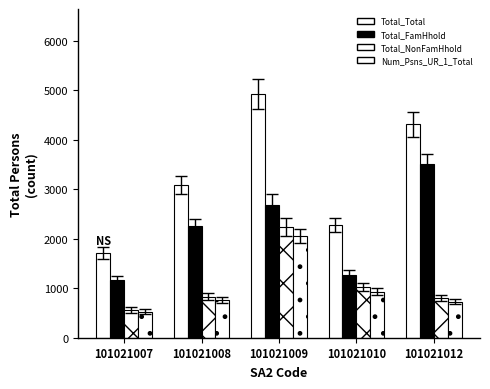

How many bars are there in each group?

4